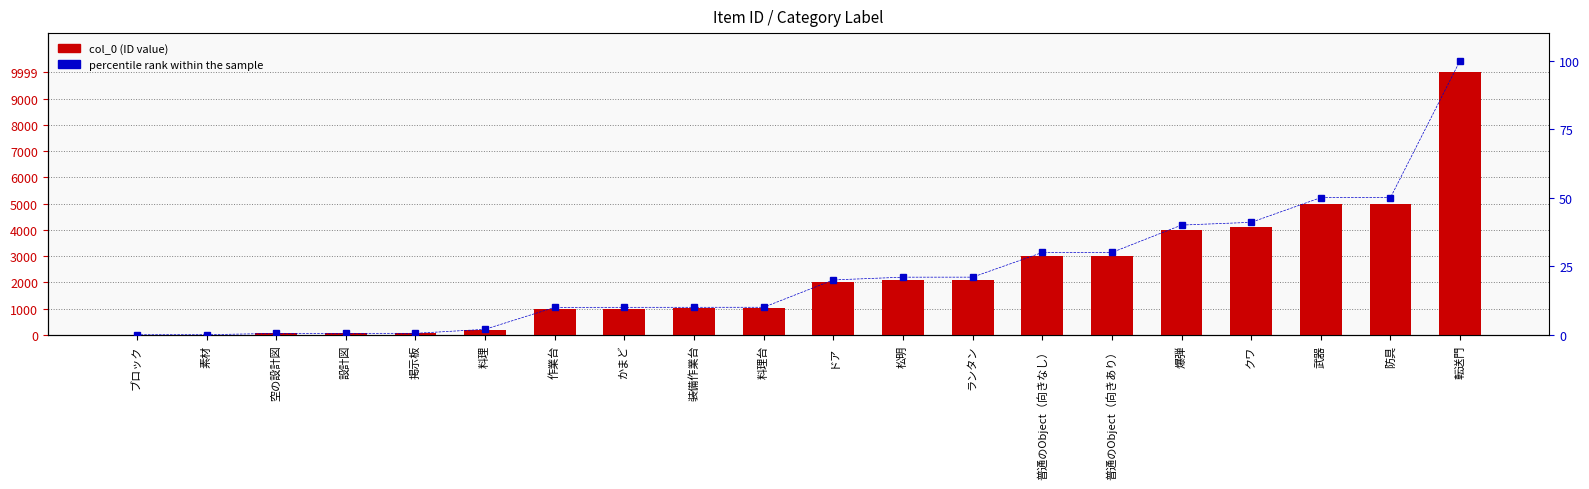

Read the col_0 value at ドア.

2000.0